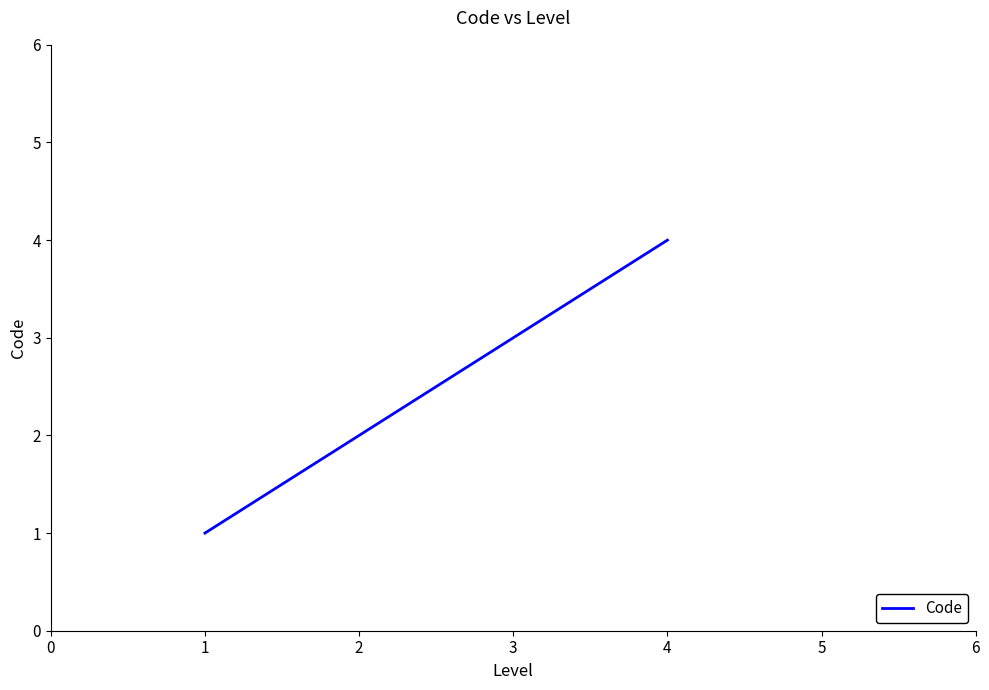

Count the number of categories in the chart.

4